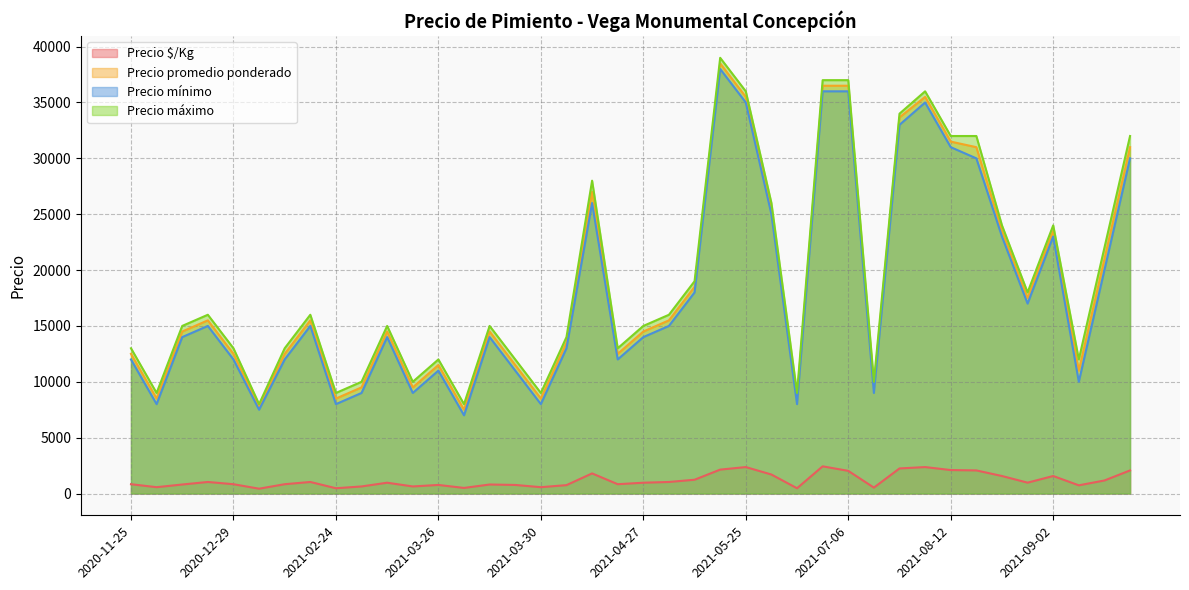

Which series changed the most between 2021-02-24 and 2021-06-01?

Precio promedio ponderado